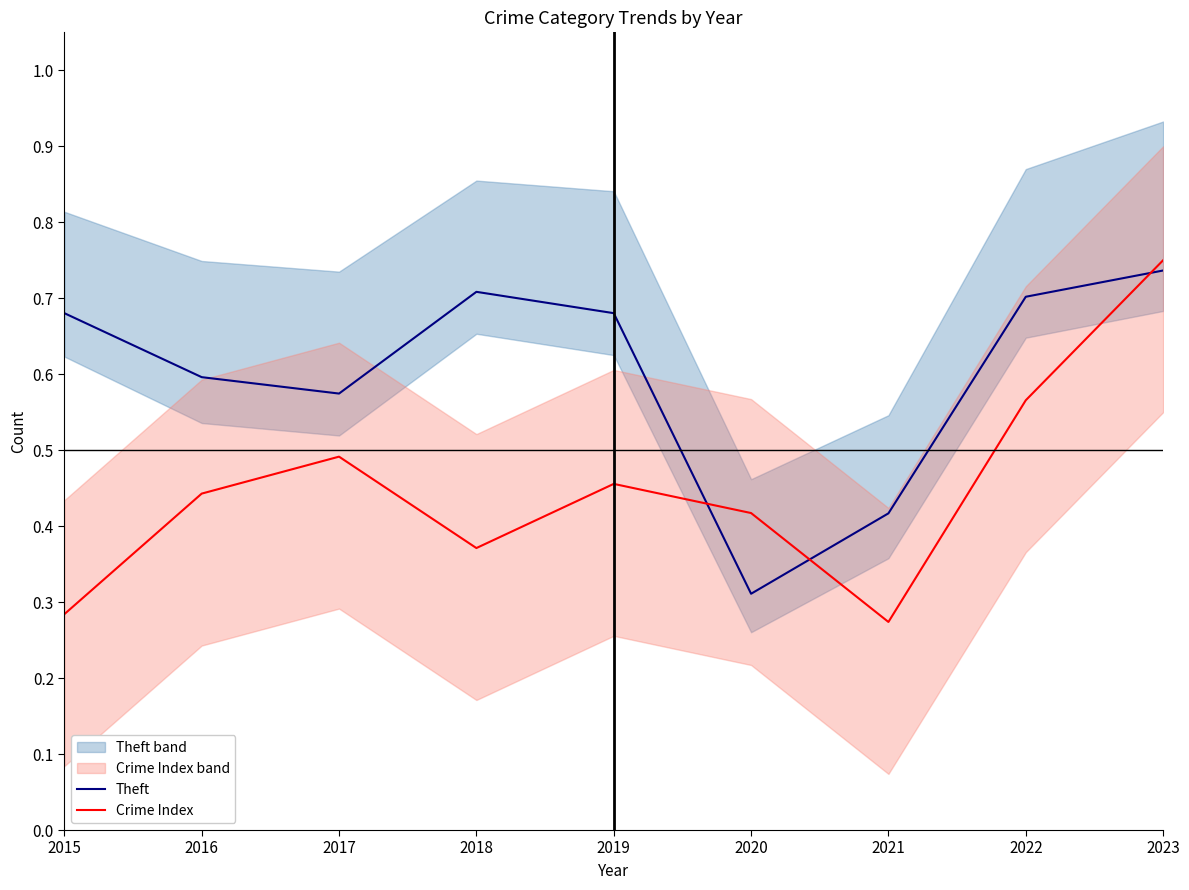

What value does the Crime Index series have at 2016?

0.4